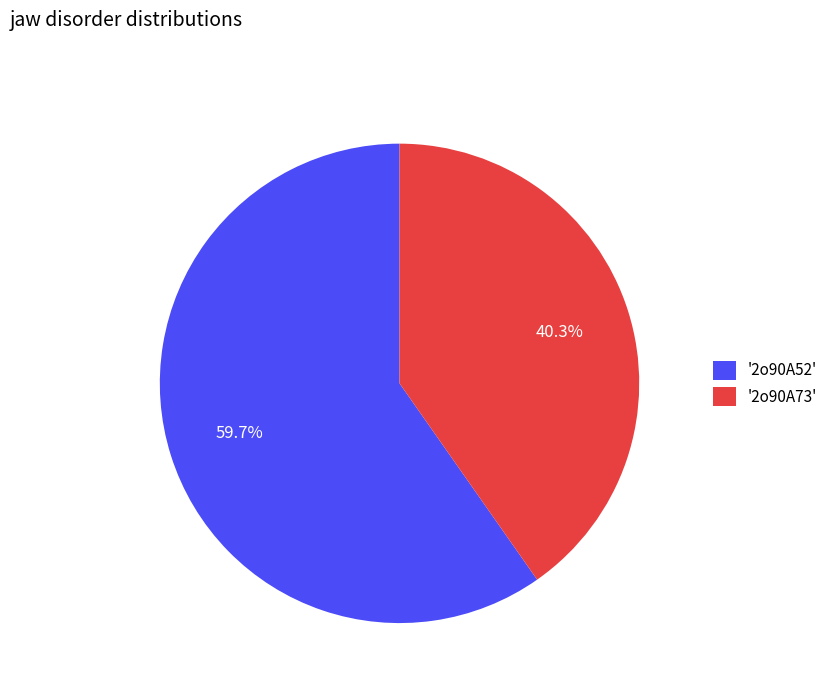

How many slices are in this pie chart?

2